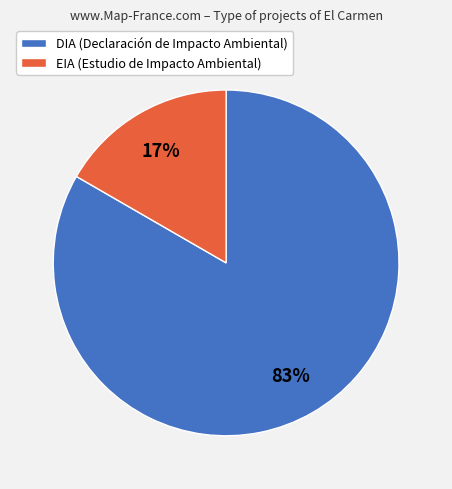

Count the number of slices in the pie.

2